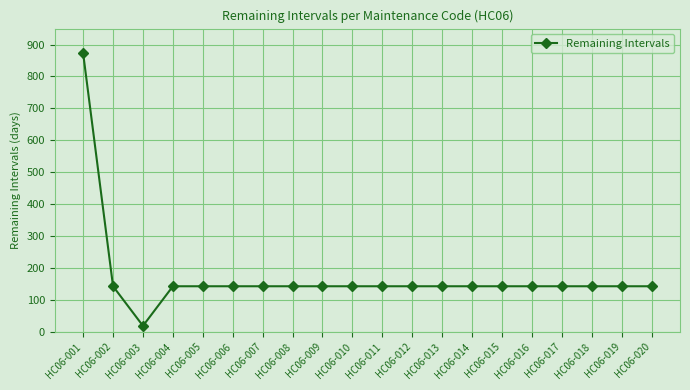

Reading left to right, transcribe all the data shown in this chart.

HC06-001=873	HC06-002=143	HC06-003=19	HC06-004=143	HC06-005=143	HC06-006=143	HC06-007=143	HC06-008=143	HC06-009=143	HC06-010=143	HC06-011=143	HC06-012=143	HC06-013=143	HC06-014=143	HC06-015=143	HC06-016=143	HC06-017=143	HC06-018=143	HC06-019=143	HC06-020=143